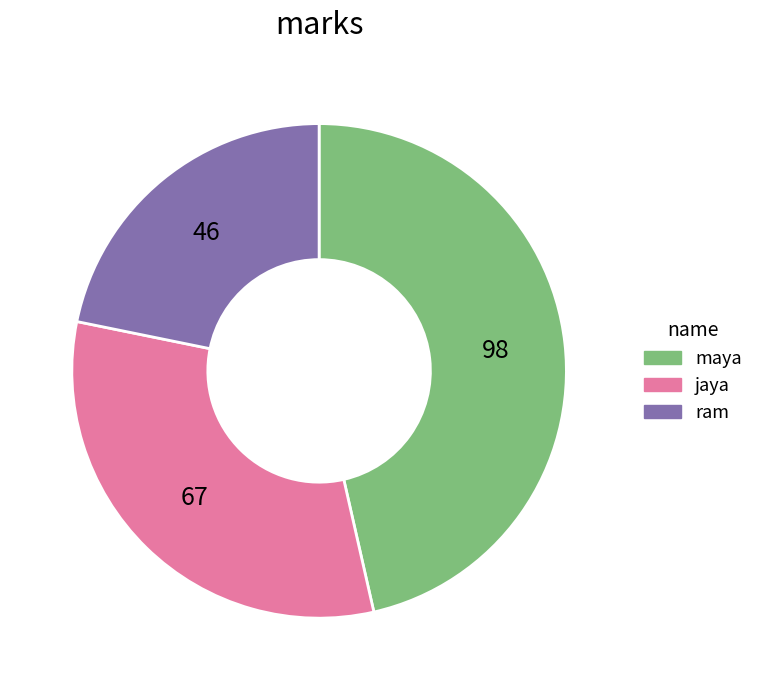

How many slices are in this pie chart?

3